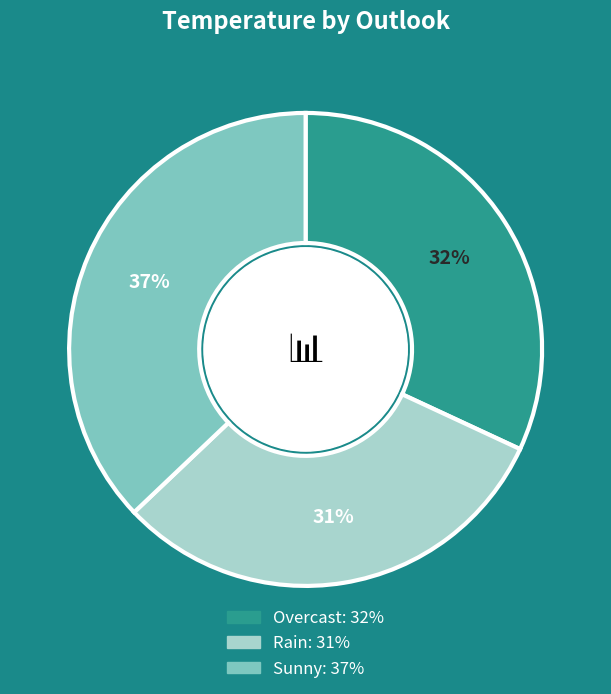

What percentage is the Rain slice, to the nearest percent?

31%